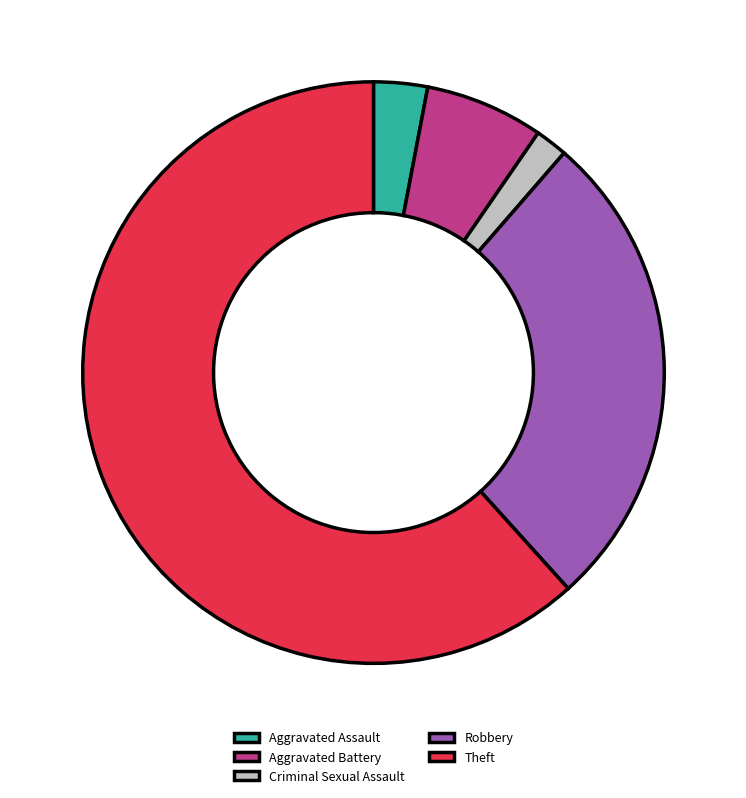

Approximately how many times larger is the value at Robbery compared to Aggravated Battery?

4.1